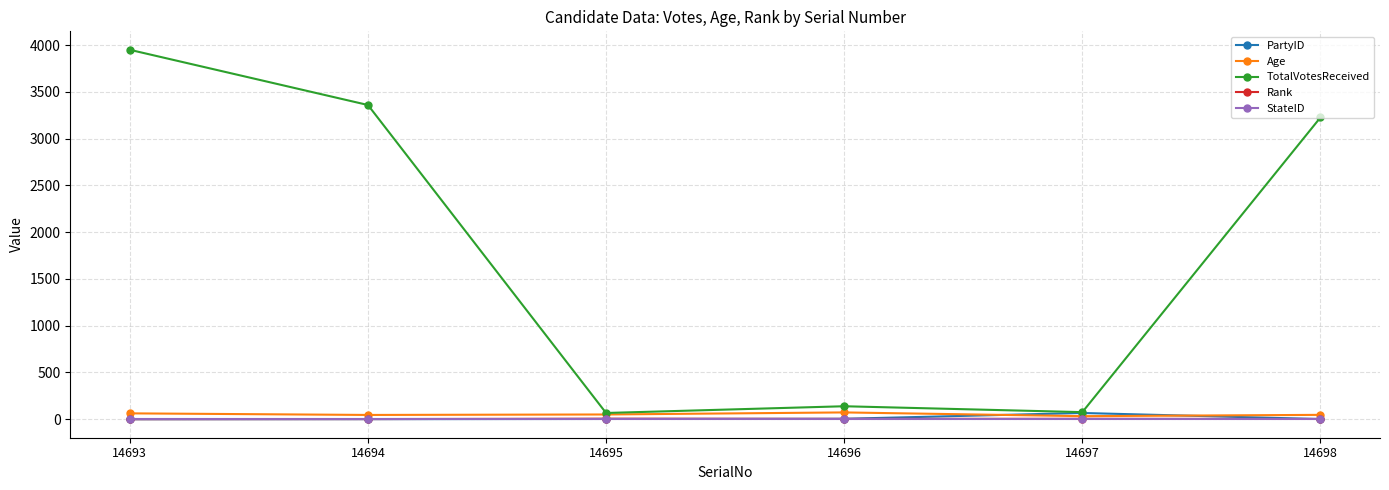

Which category has the highest value across all series?

14693